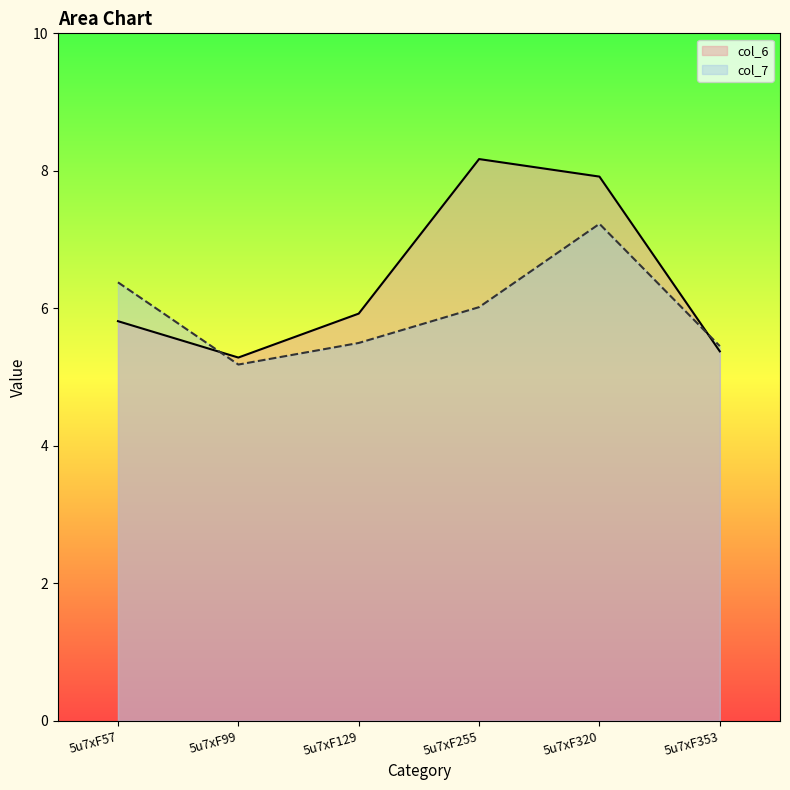

Which label corresponds to the largest value in the chart?

5u7xF255